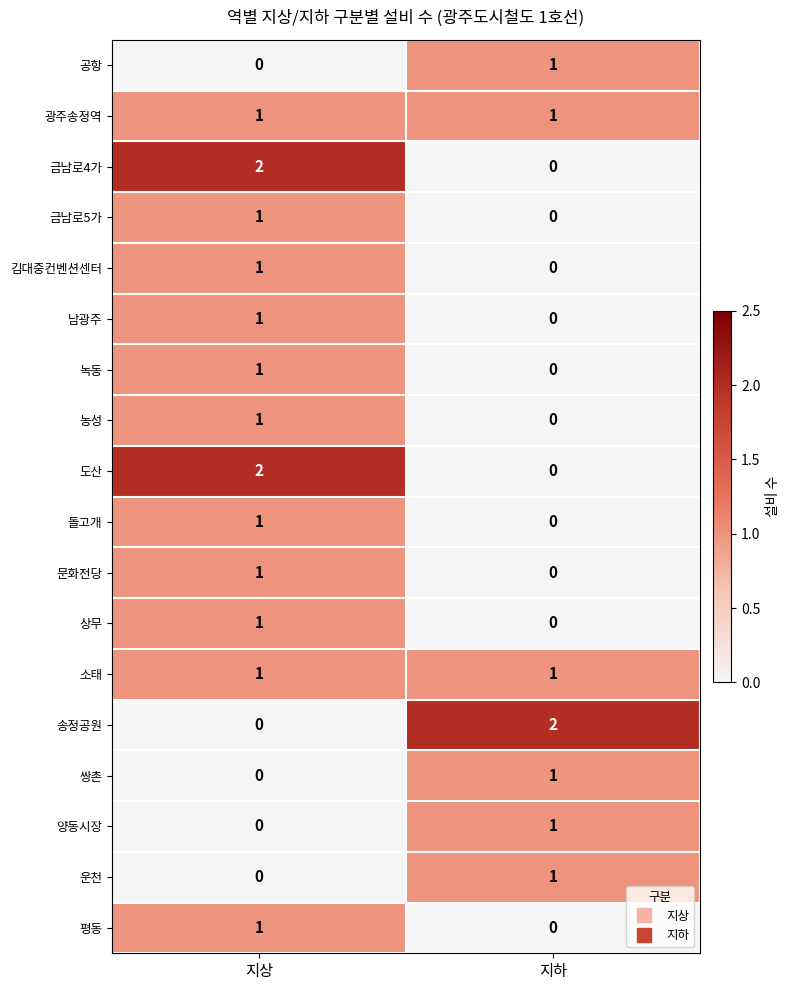

Is the value of 운천 at 지하 greater than the value of 공항 at 지상?

Yes